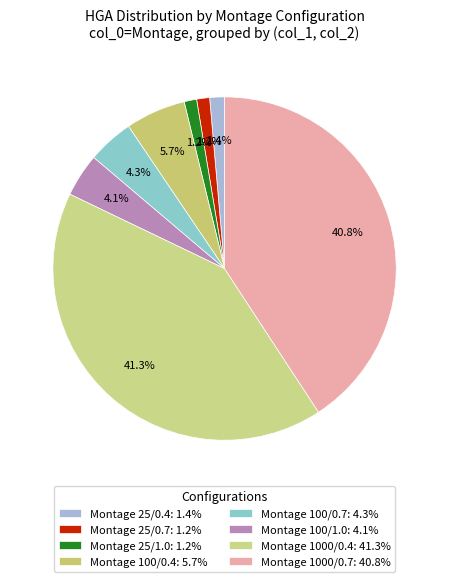

How many slices are in this pie chart?

8